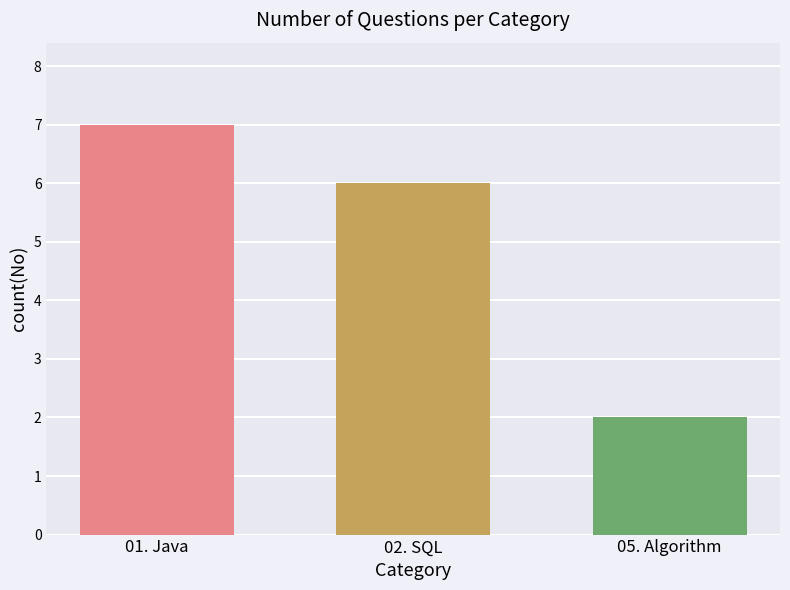

List the labels in order of value, smallest first.

05. Algorithm, 02. SQL, 01. Java